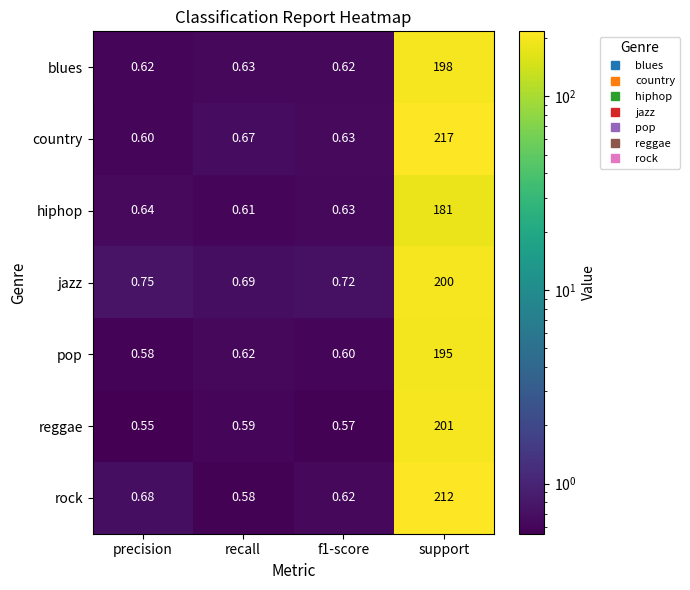

At which label does blues reach its peak?

support